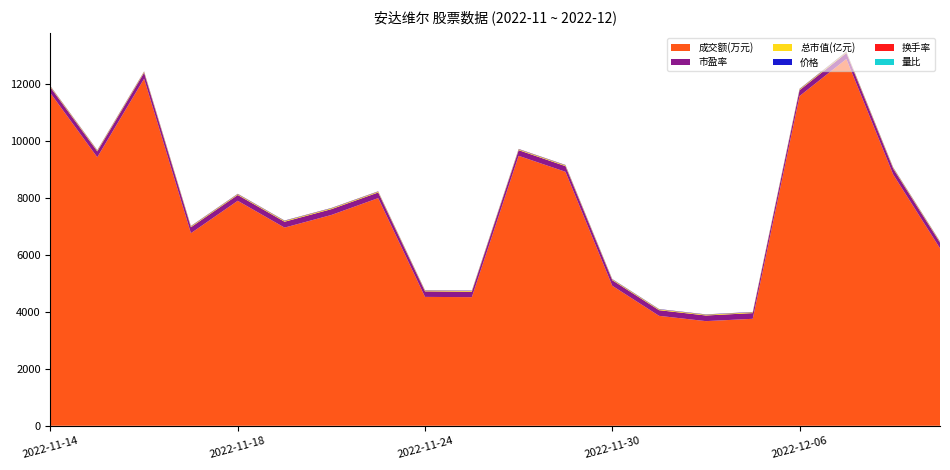

Reading right to left, what are all the values shown in this chart?

成交额(万元): 6230.0	8824.0	12878.0	11577.0	3756.0	3674.0	3860.0	4916.0	8918.0	9479.0	4516.0	4525.0	7994.0	7402.0	6958.0	7900.0	6762.0	12187.0	9430.0	11679.0
总市值(亿元): 27.6	28.1	28.6	28.0	27.2	26.9	26.9	26.7	26.9	26.9	25.9	26.4	26.8	27.6	28.0	27.6	28.5	28.5	28.0	27.4
价格: 10.8	11.0	11.2	11.0	10.6	10.5	10.5	10.4	10.5	10.6	10.1	10.3	10.5	10.8	11.0	10.8	11.2	11.2	10.9	10.8
换手率: 3.2	4.4	6.4	5.9	2.0	1.9	2.0	2.6	4.7	5.0	2.5	2.4	4.2	3.7	3.5	4.0	3.4	6.0	4.8	5.9
量比: 0.8	1.2	2.2	2.2	0.6	0.6	0.6	0.7	1.3	1.6	0.7	0.6	1.0	0.9	0.7	0.7	0.6	0.9	0.7	0.9
市盈率: 203.1	207.3	210.7	206.3	200.3	198.4	198.2	196.7	198.4	198.6	190.7	194.7	197.5	203.5	206.3	203.5	209.9	210.1	206.1	202.4